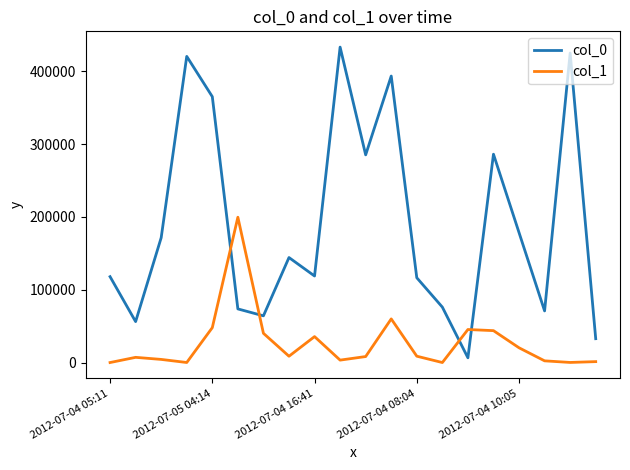

List the series in order of their peak value, lowest first.

col_1, col_0